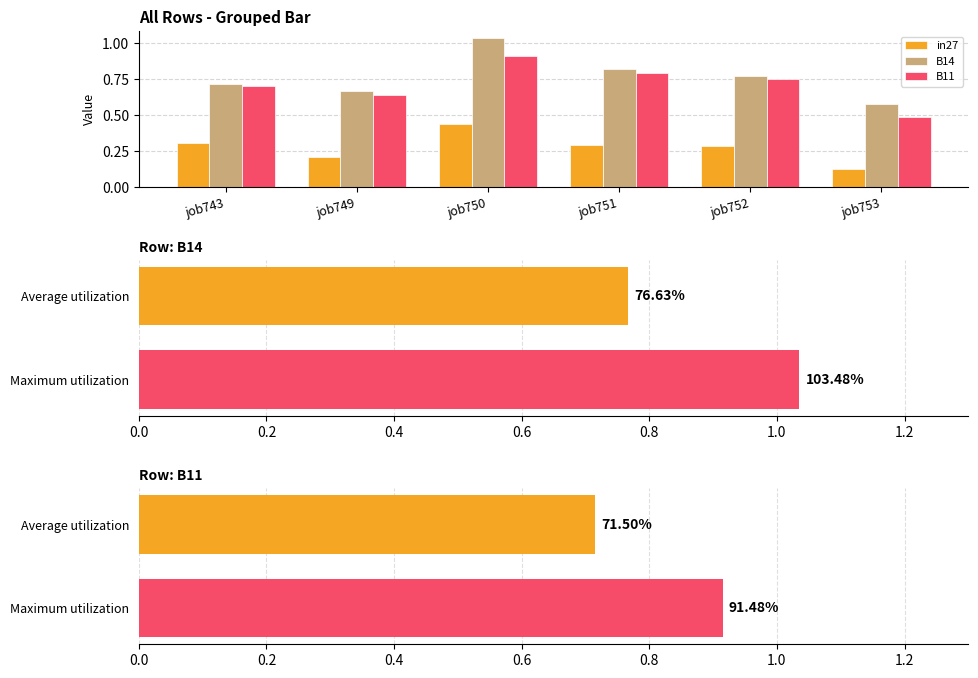

At how many categories does at least one series exceed 0?

6